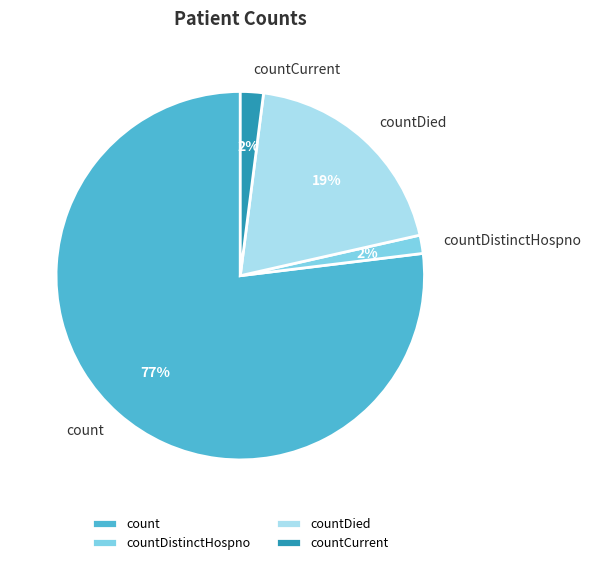

Do countDistinctHospno and countCurrent together represent more than half of the pie?

No